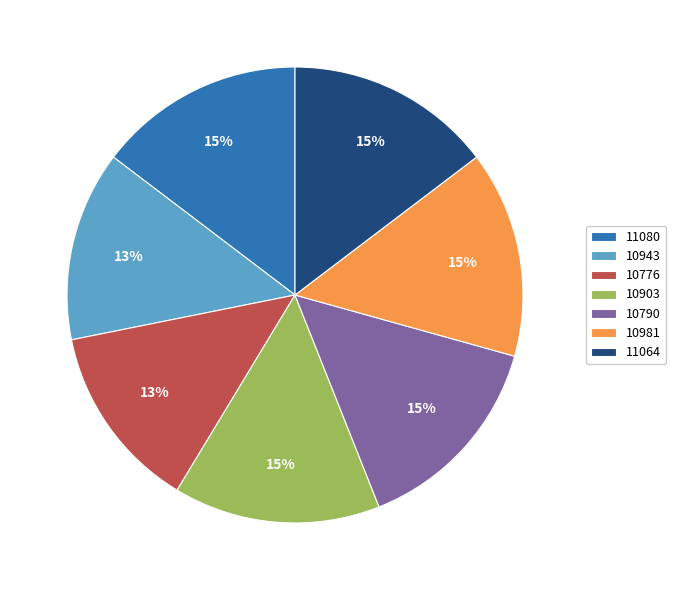

To the nearest percent, what is the average slice percentage?

14%